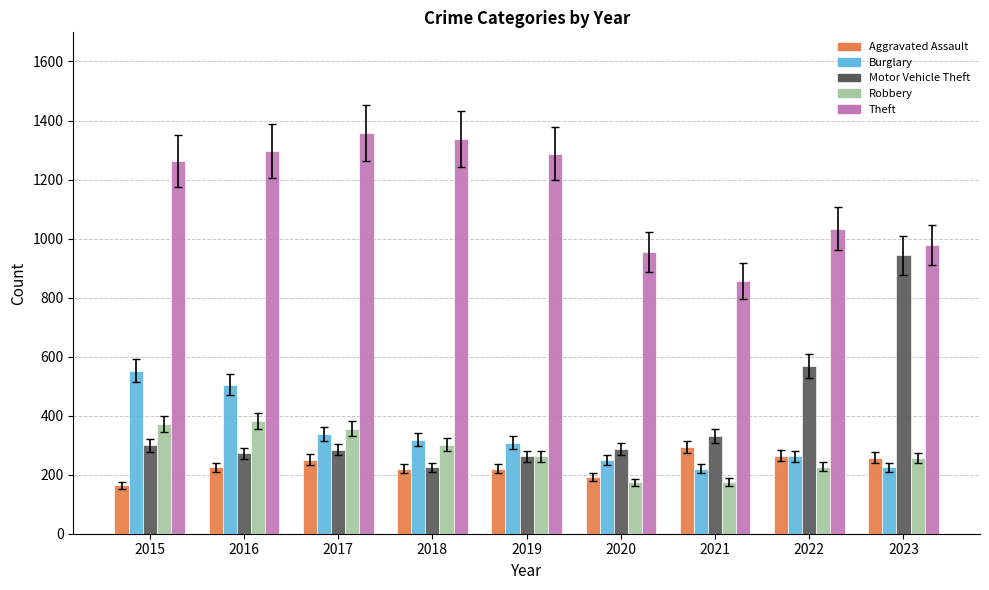

What is the difference between the maximum and minimum values in the Motor Vehicle Theft series?

718